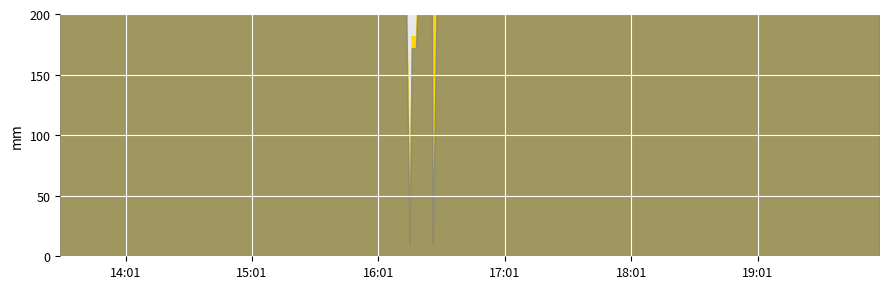

What is the label of the 23rd point from the right?

2022-06-01 16:30:00